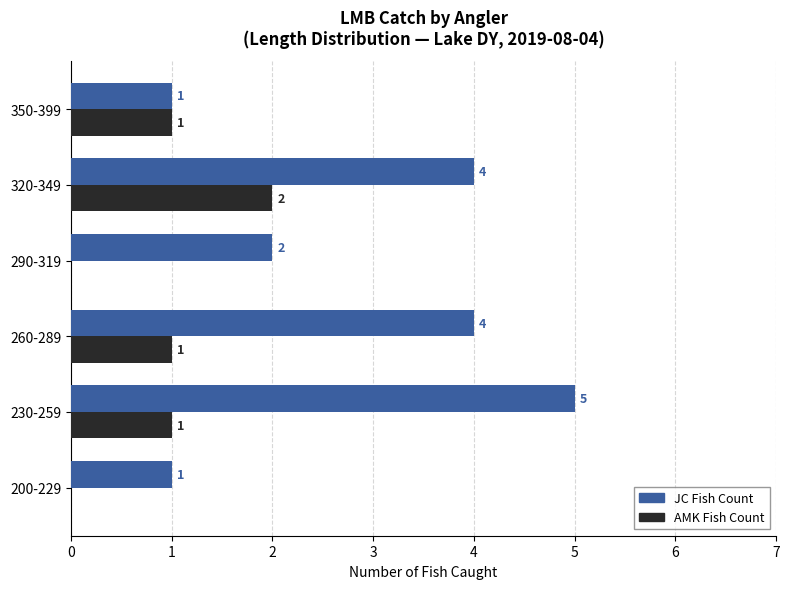

Which series has the largest total across all categories?

JC Fish Count